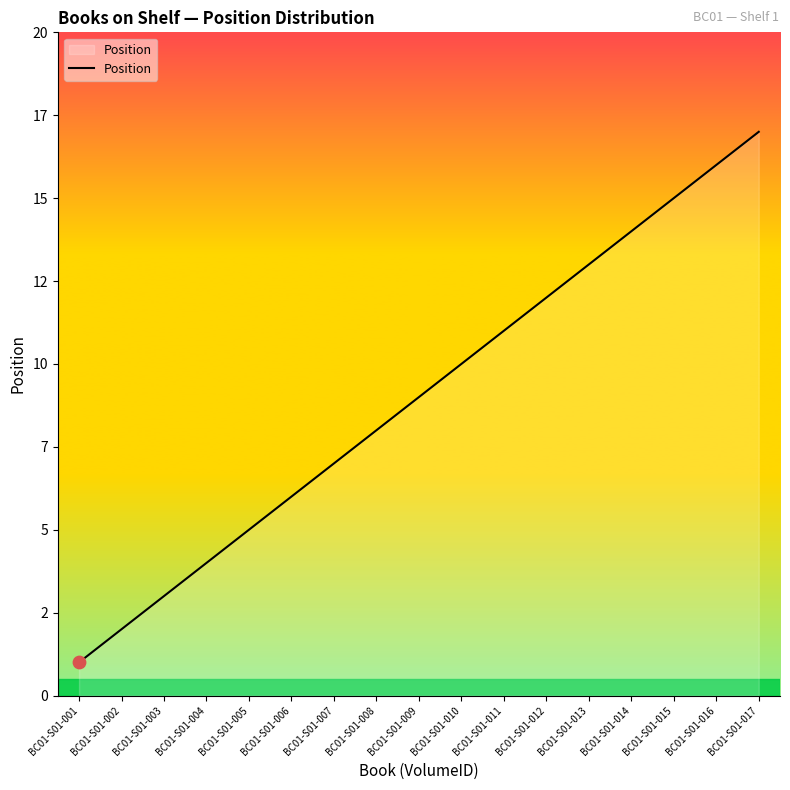

What is the ratio of the value at BC01-S01-013 to the value at BC01-S01-004?

3.2